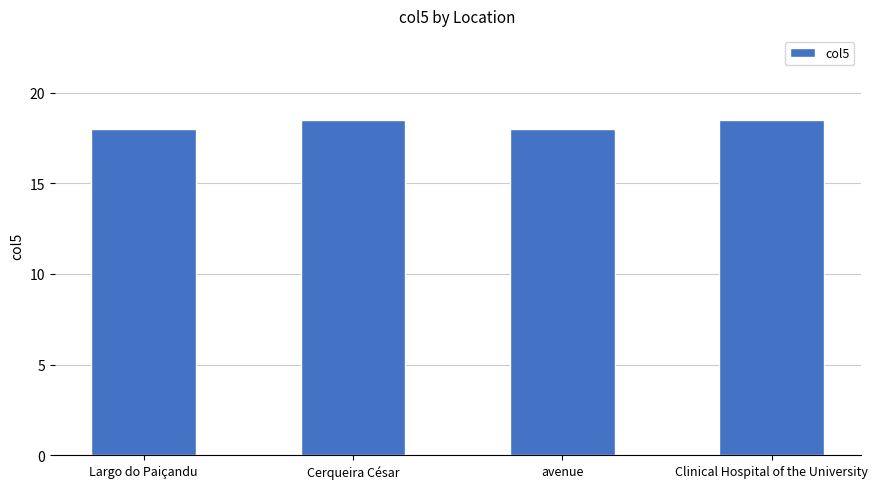

How many bars are there in total?

4